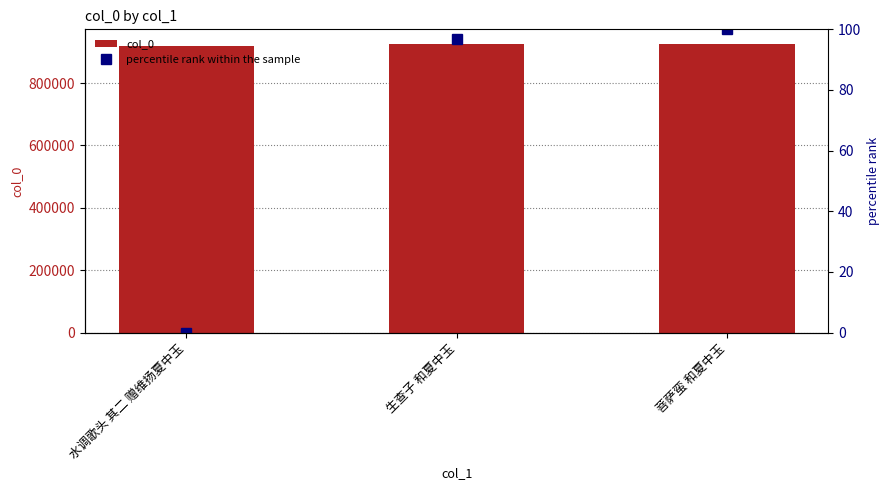

Is the value of col_0 at 水调歌头 其二 赠维扬夏中玉 greater than the value of percentile rank within the sample at 水调歌头 其二 赠维扬夏中玉?

Yes